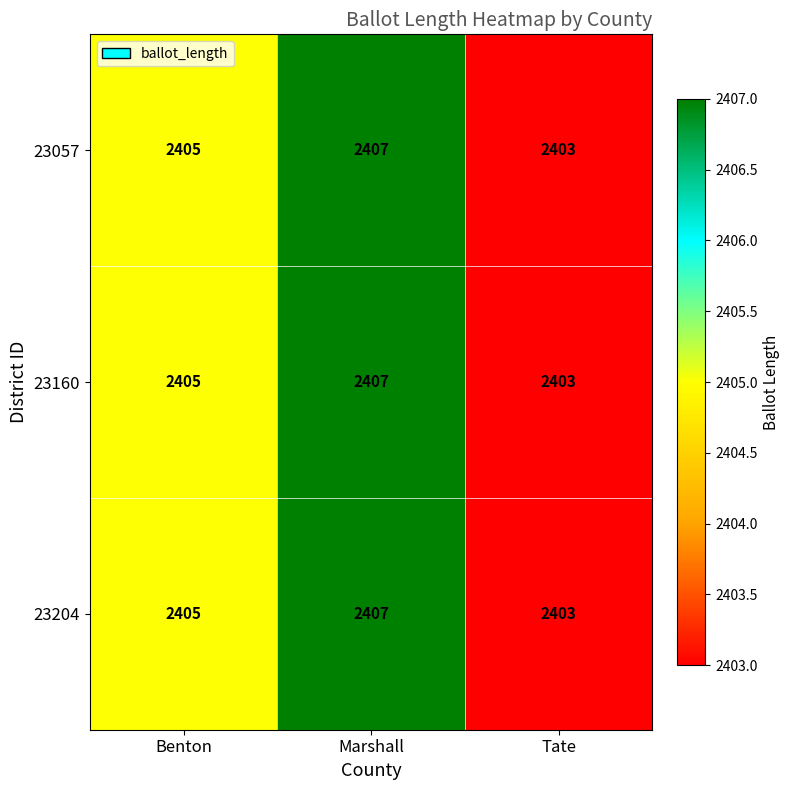

At which category does the chart reach its minimum across all series?

Tate